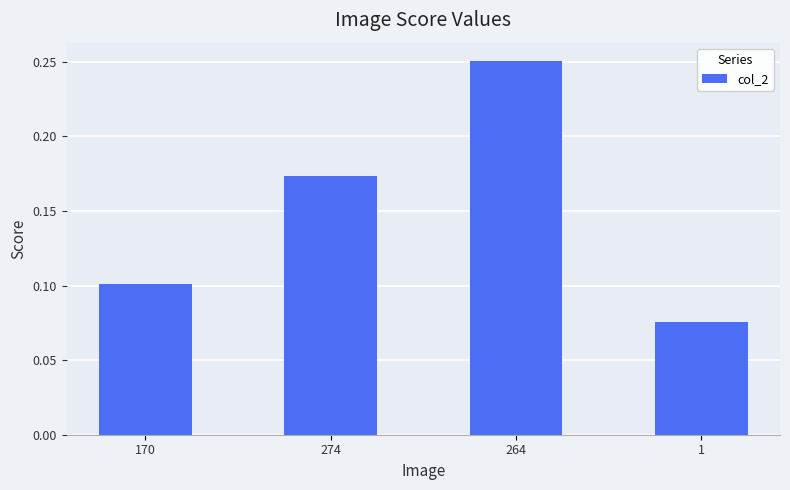

The value at 170 is 0.1. True or false?

True